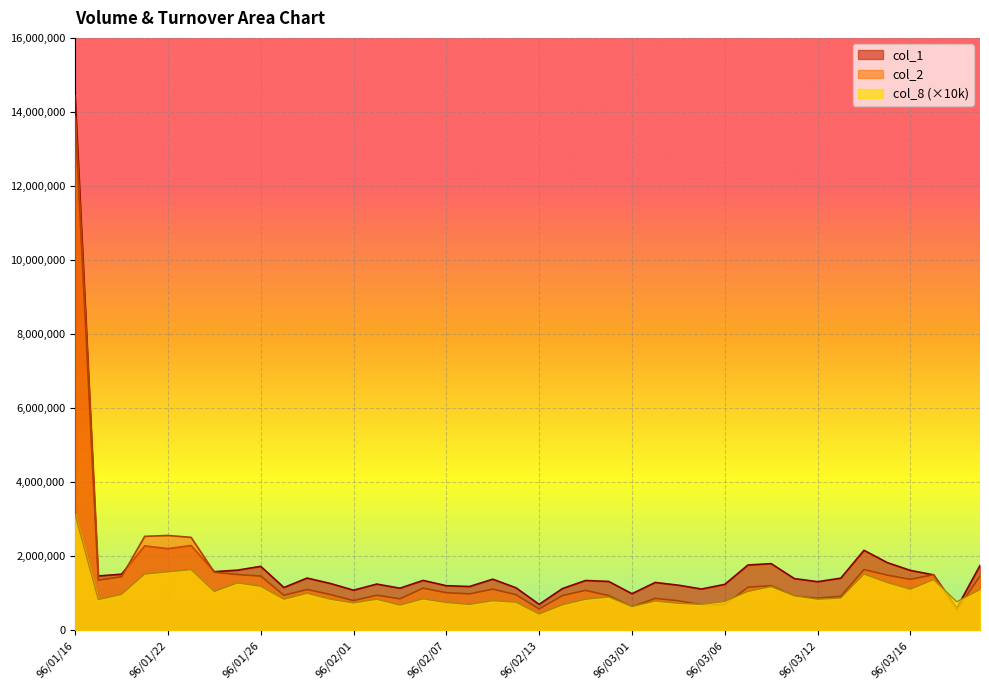

List the series in order of their overall mean, lowest first.

col_8 (×10k), col_2, col_1